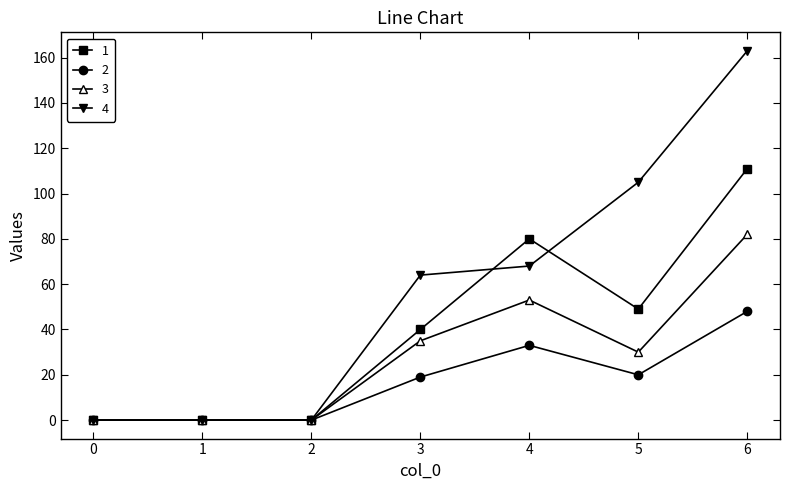

How many data points in 4 are less than 64?

3